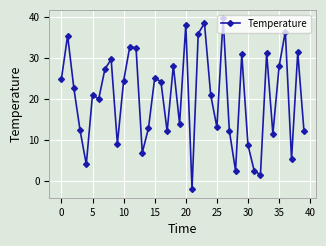

What is the difference between the maximum and minimum values?

41.6